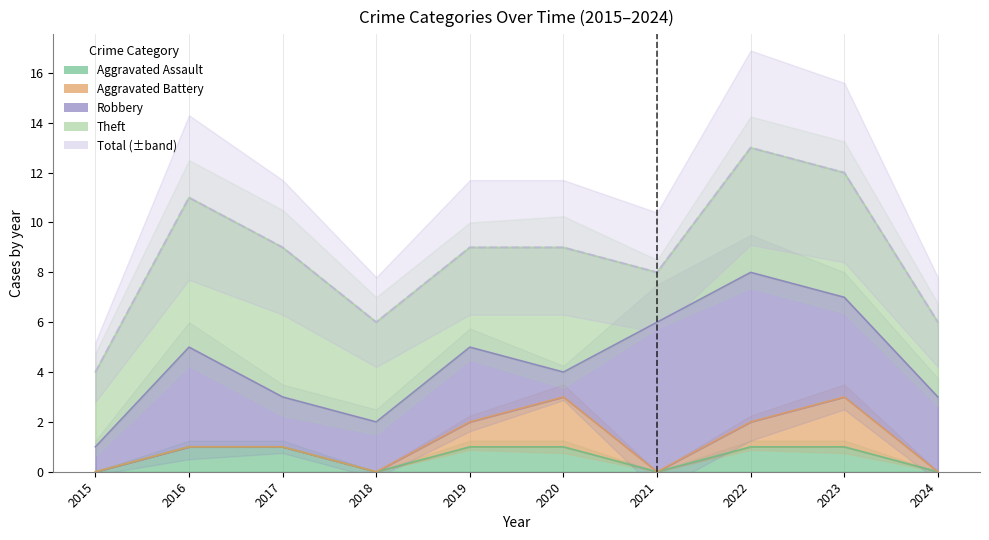

What are all the series names shown in the legend?

Aggravated Assault, Aggravated Battery, Robbery, Theft, Total